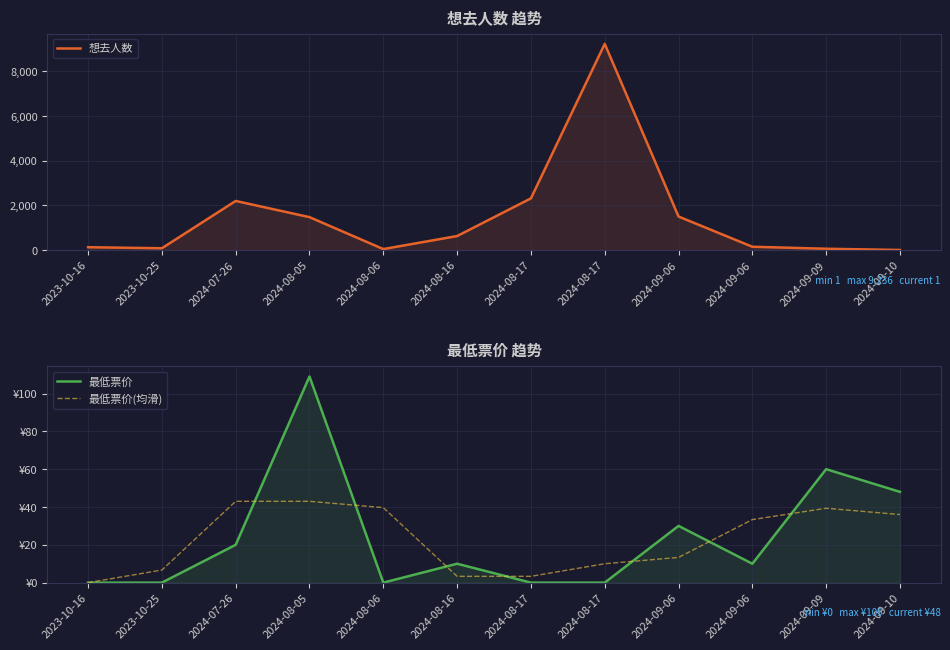

What is the sum of all 最低票价 values?

287.0